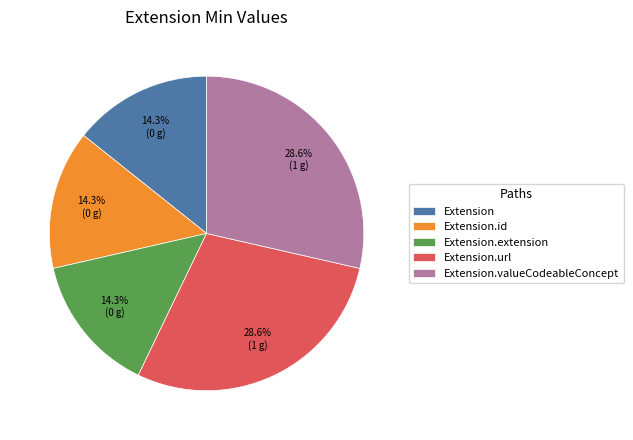

Count the number of slices in the pie.

5